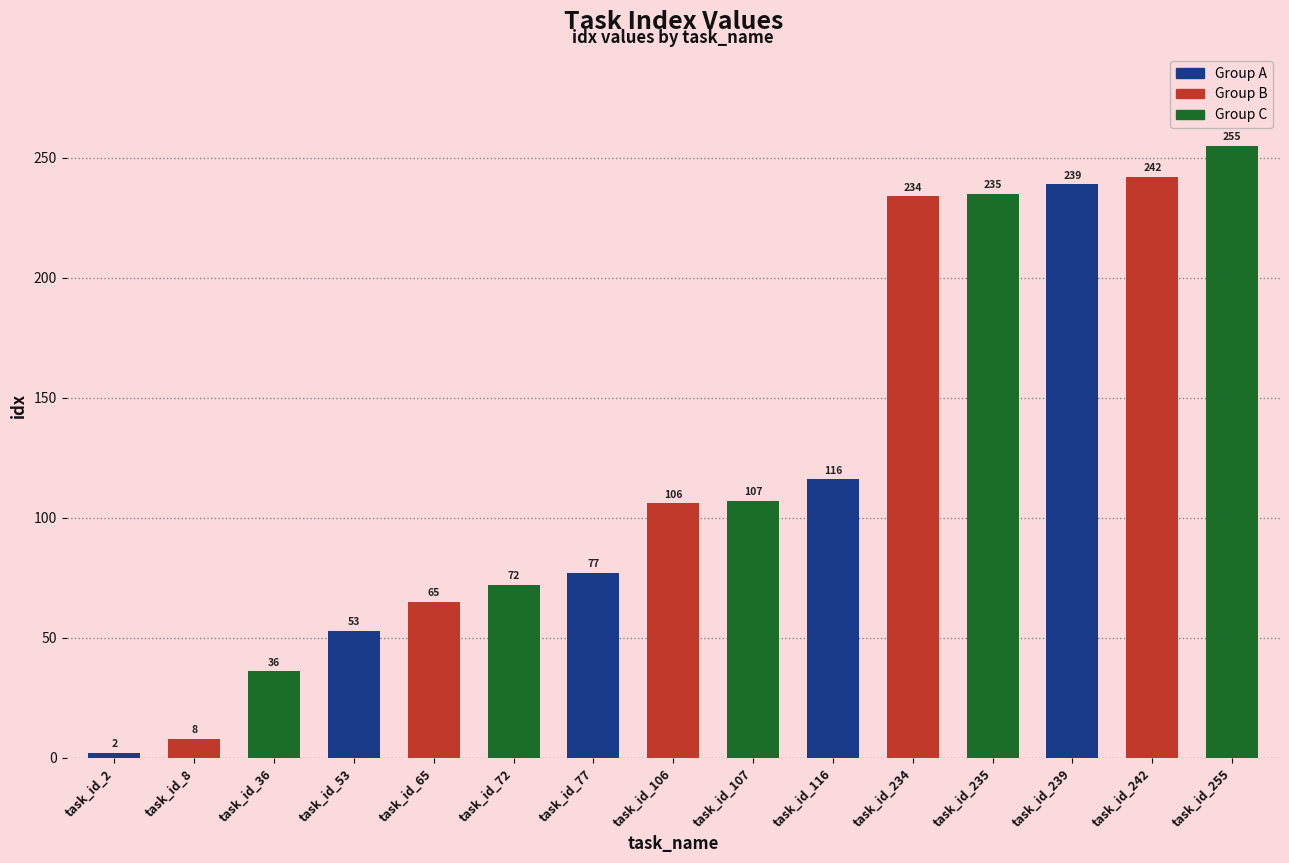

What is the difference between the maximum and minimum values?

253